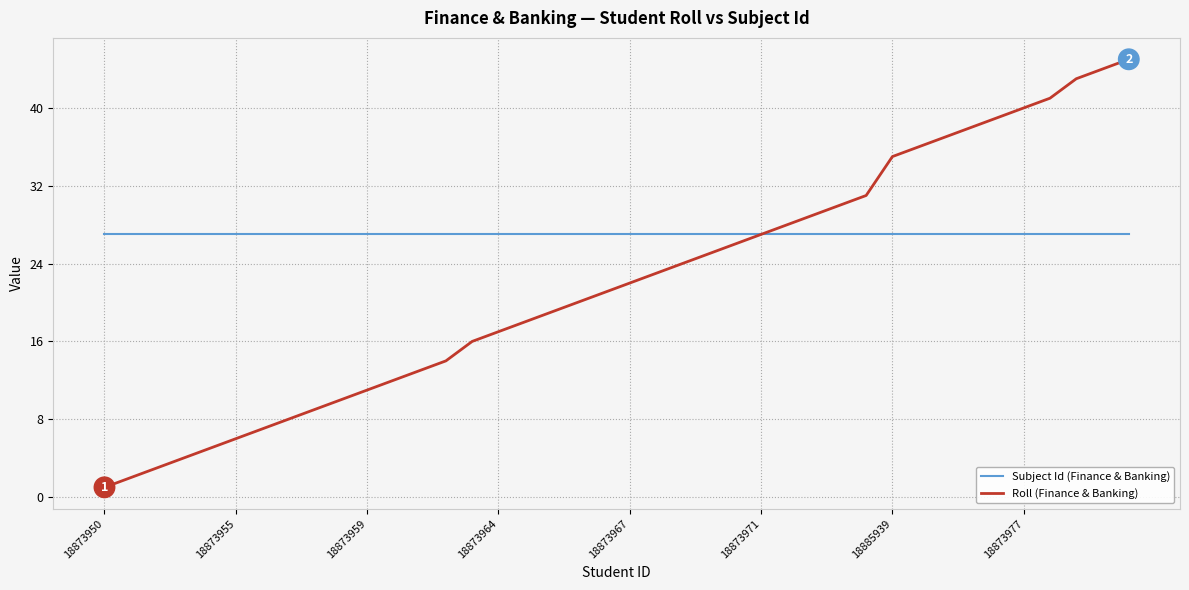

List the series in order of their peak value, lowest first.

Subject Id (Finance & Banking), Roll (Finance & Banking)